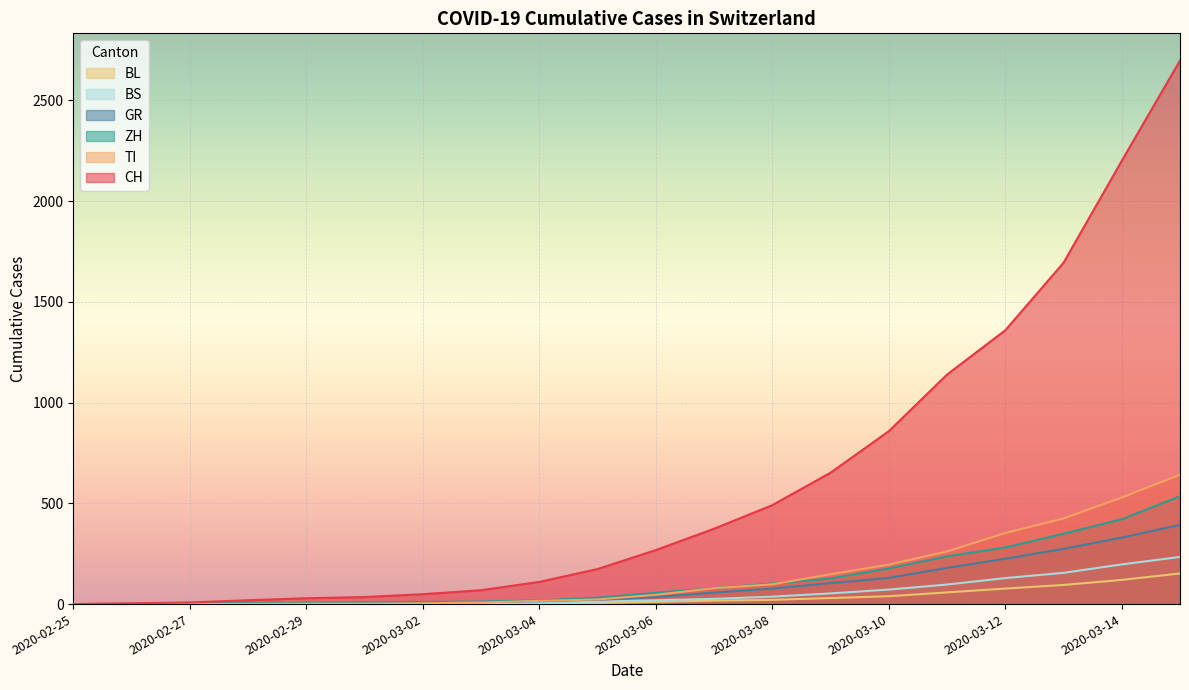

True or false: ZH and GR intersect in this chart.

False